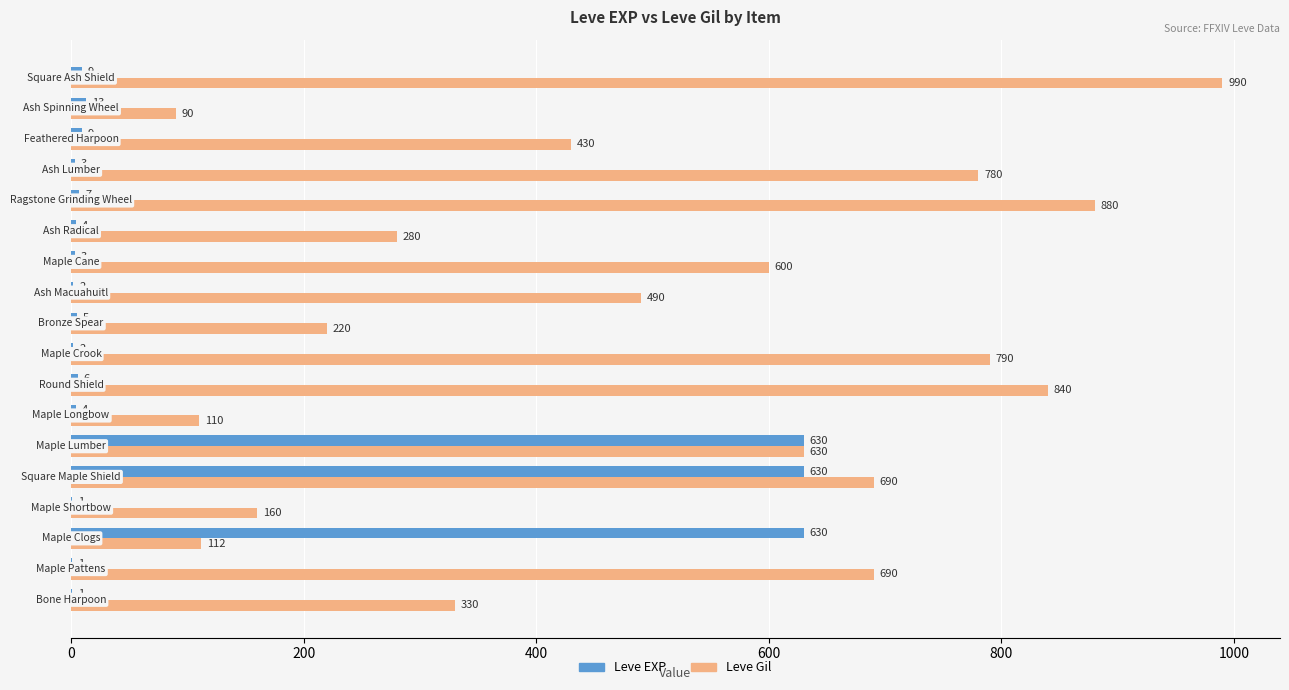

What is the sum of all Leve EXP values?

1960